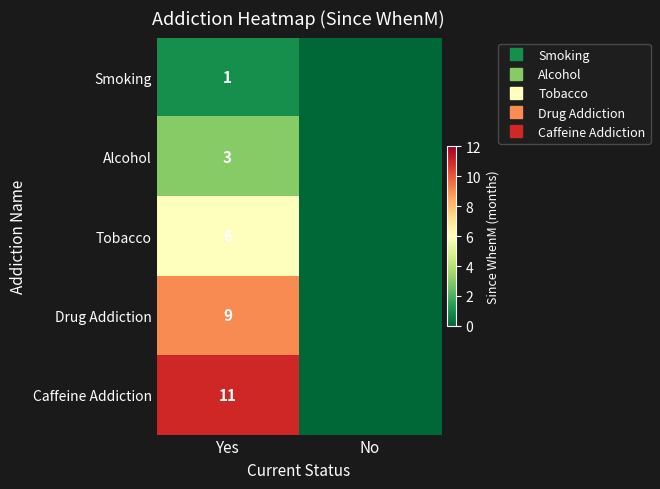

At which category is the sum across all series the highest?

Yes